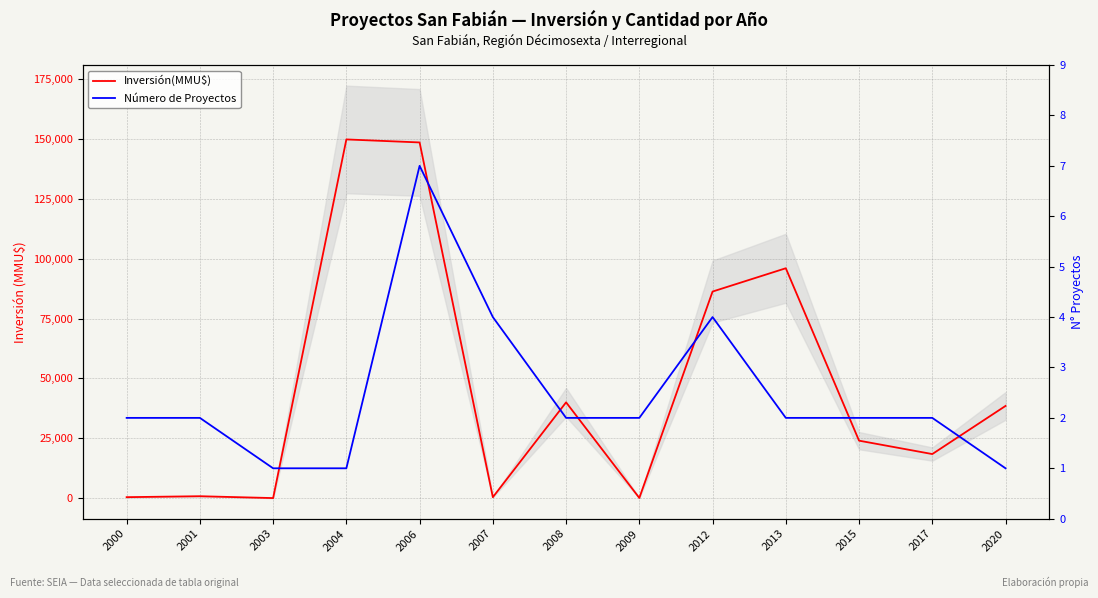

What is the sum of all Número de Proyectos values?

32